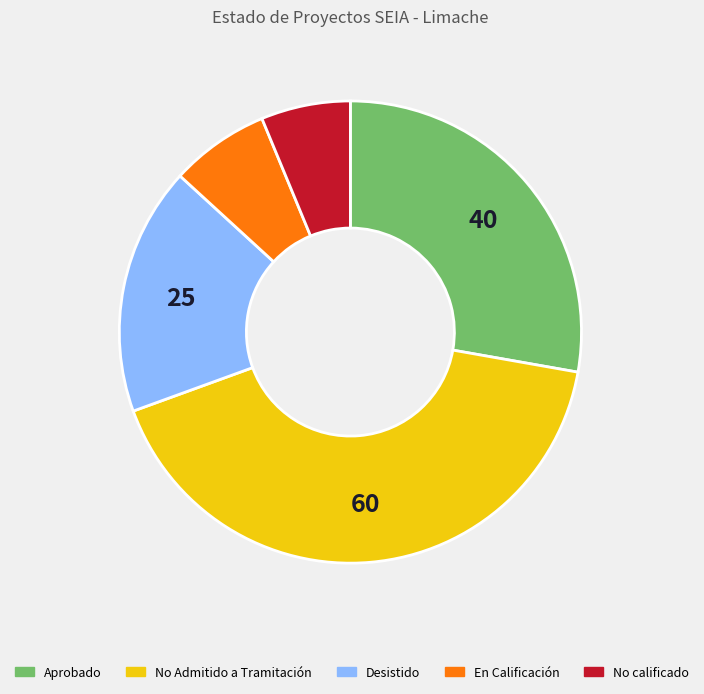

Which slice is the smallest?

No calificado